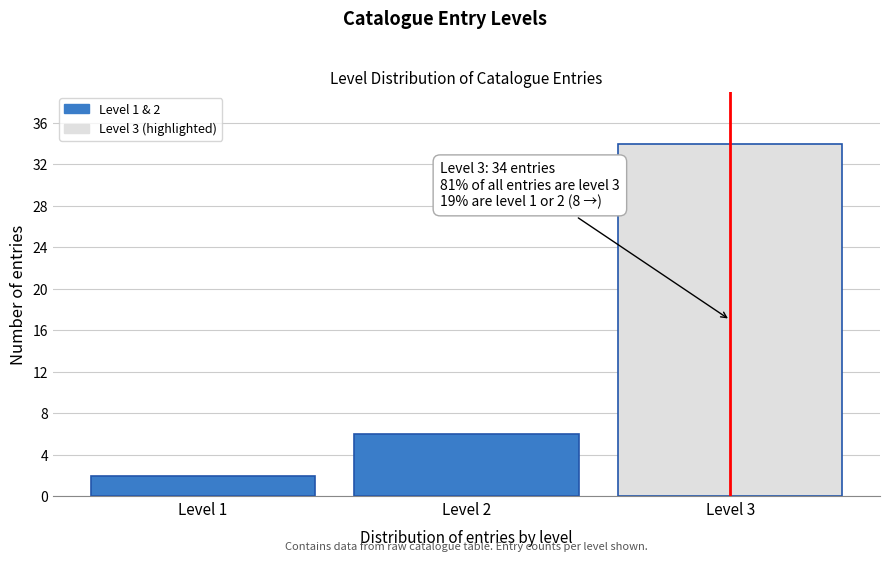

Reading left to right, extract all data points from this chart.

Level 1=2	Level 2=6	Level 3=34